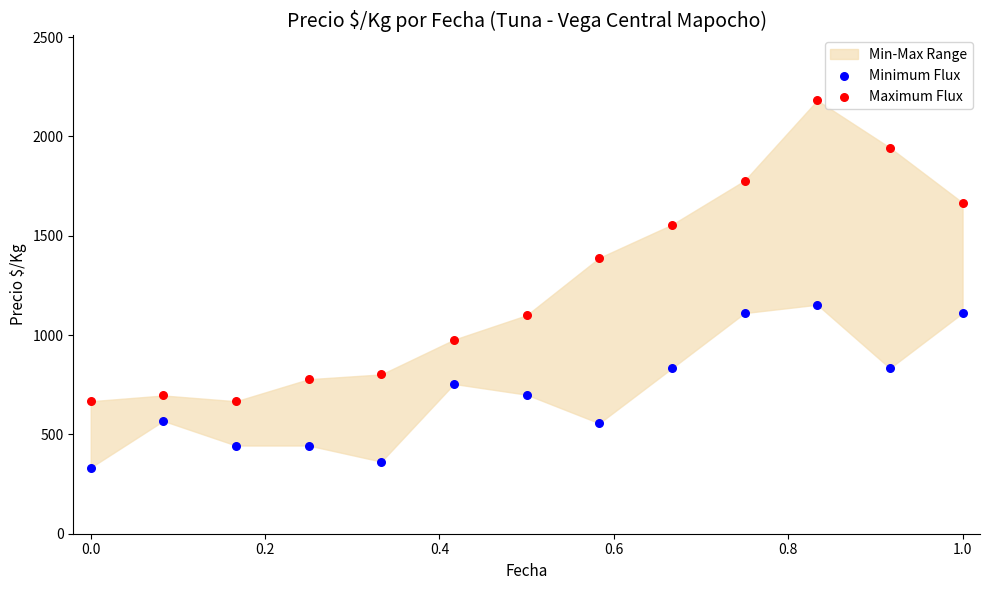

Across all series, what Y value is closest to 1257?

1153